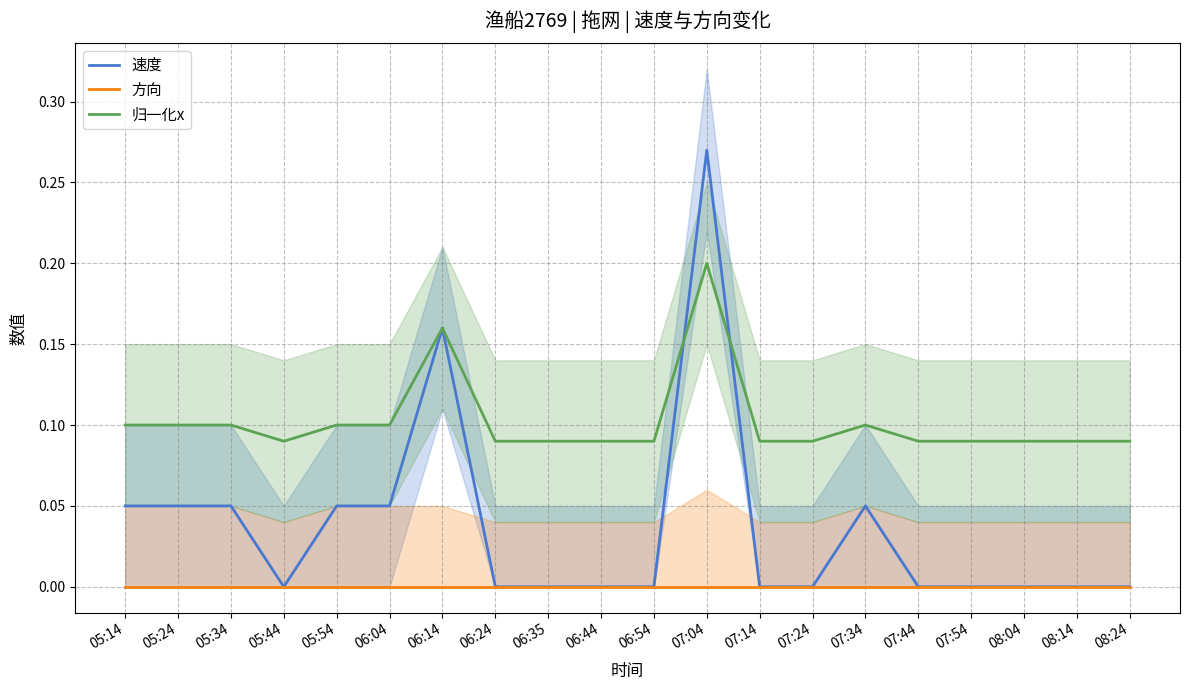

How many interior local peaks does the 归一化x series have?

3